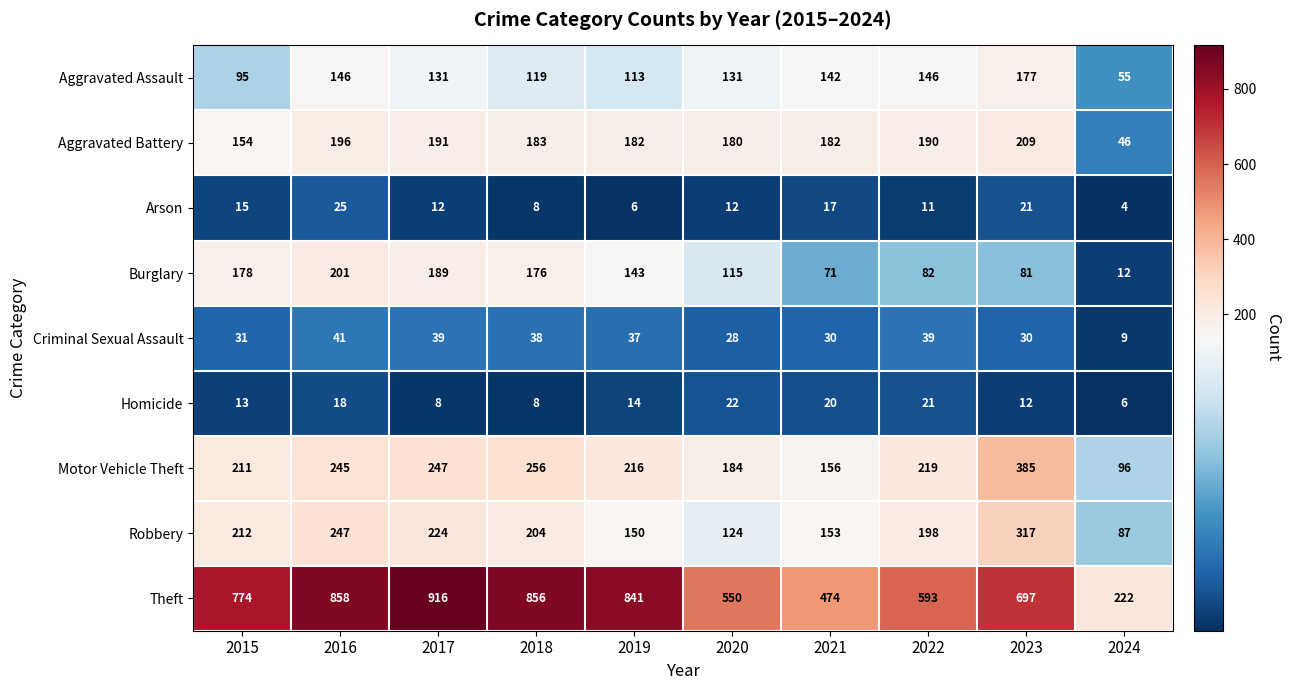

Which series changed the most between 2019 and 2020?

Theft